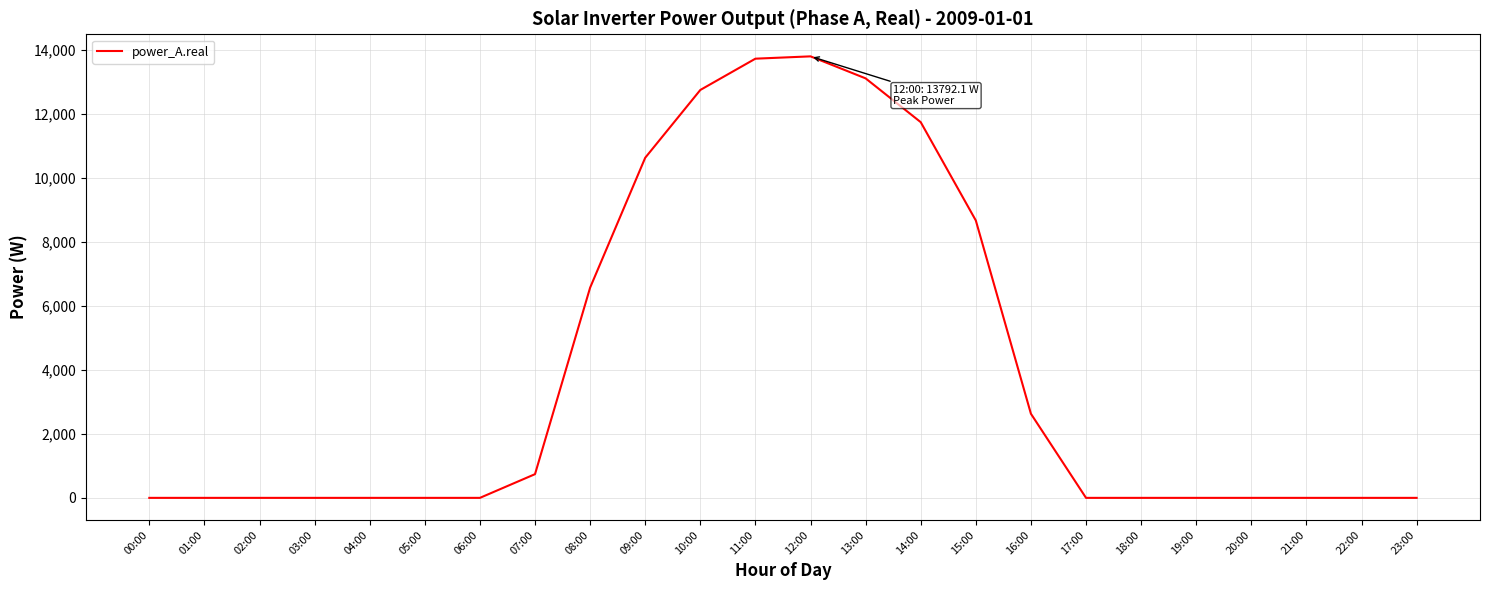

True or false: the data shows 0.0 at 18:00.

True